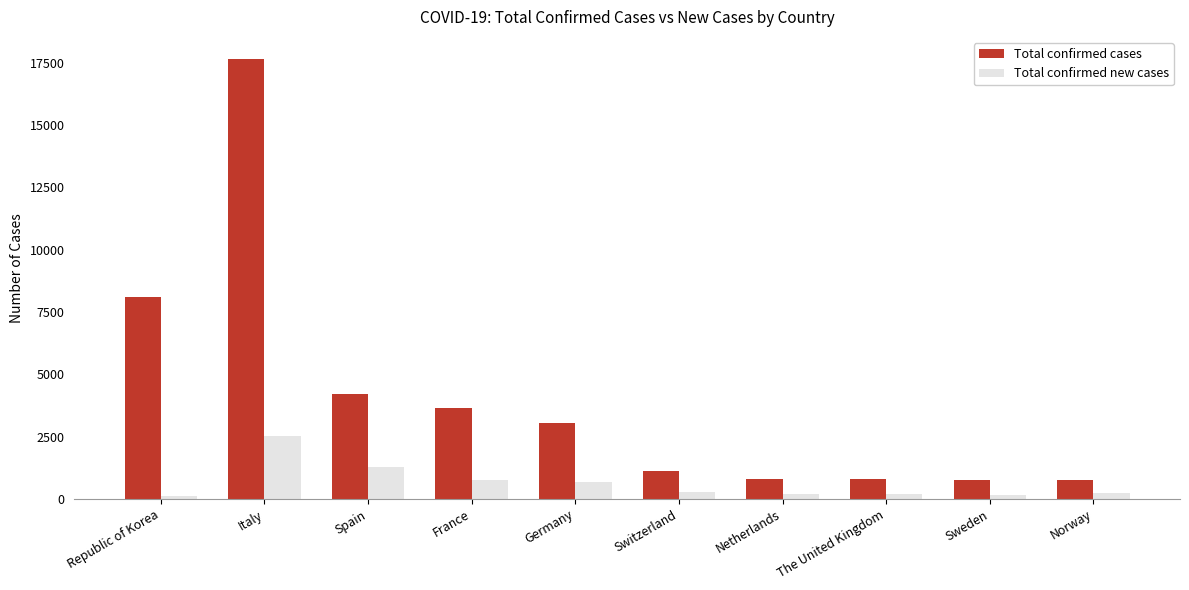

What is the maximum value shown in the chart?

17660